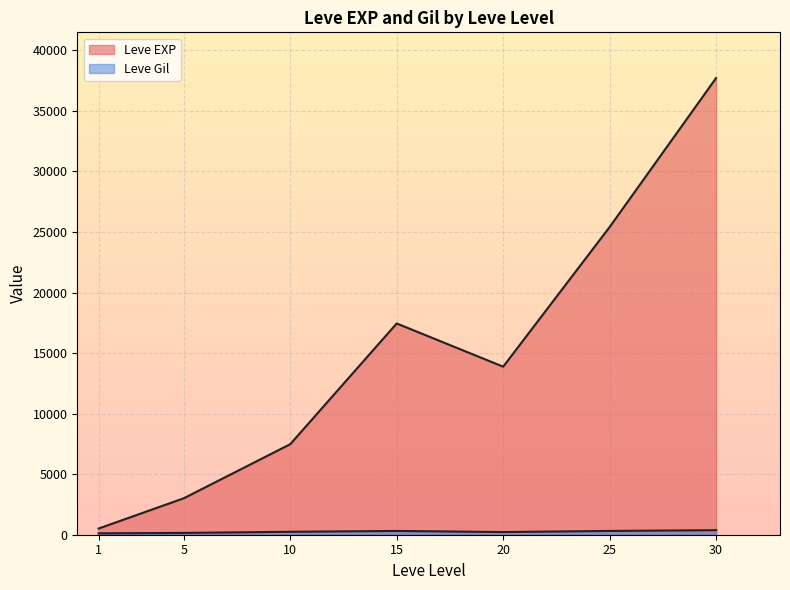

Is it true that Leve Gil equals 165 at 20?

False